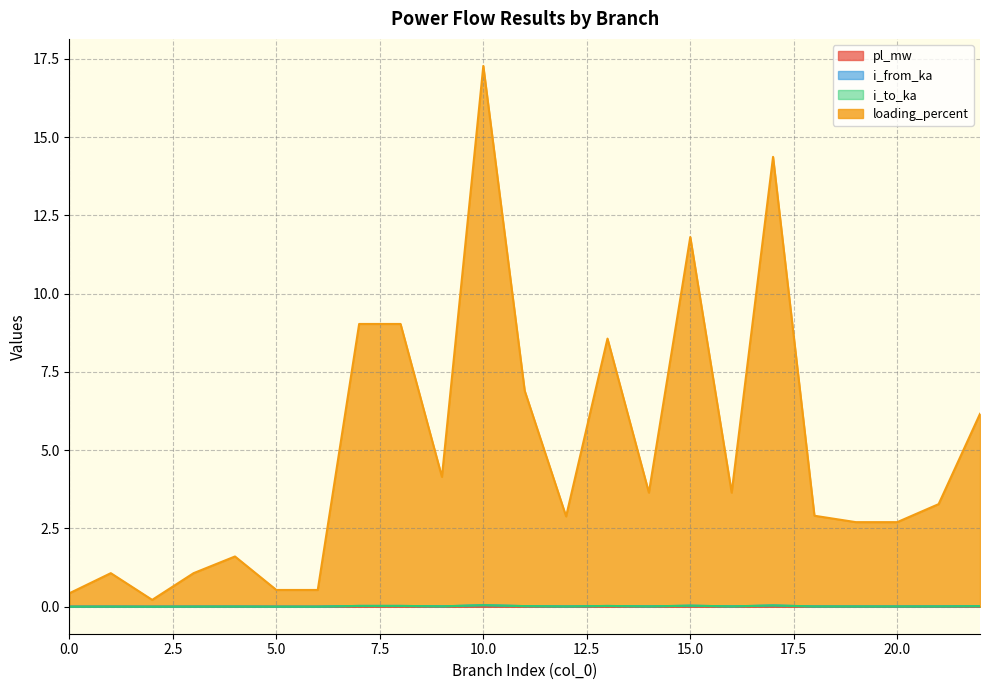

Is it true that pl_mw equals 0.0 at 3?

False